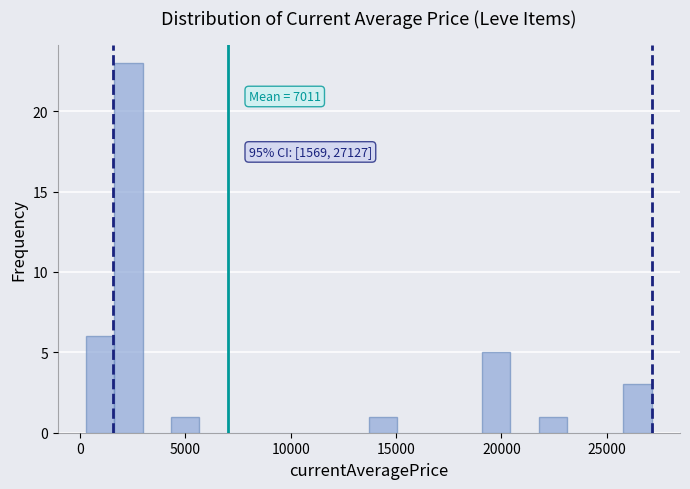

Around what value on the x-axis is the tallest bar? Give the approximate position of its centre, as read against the axis.

2500